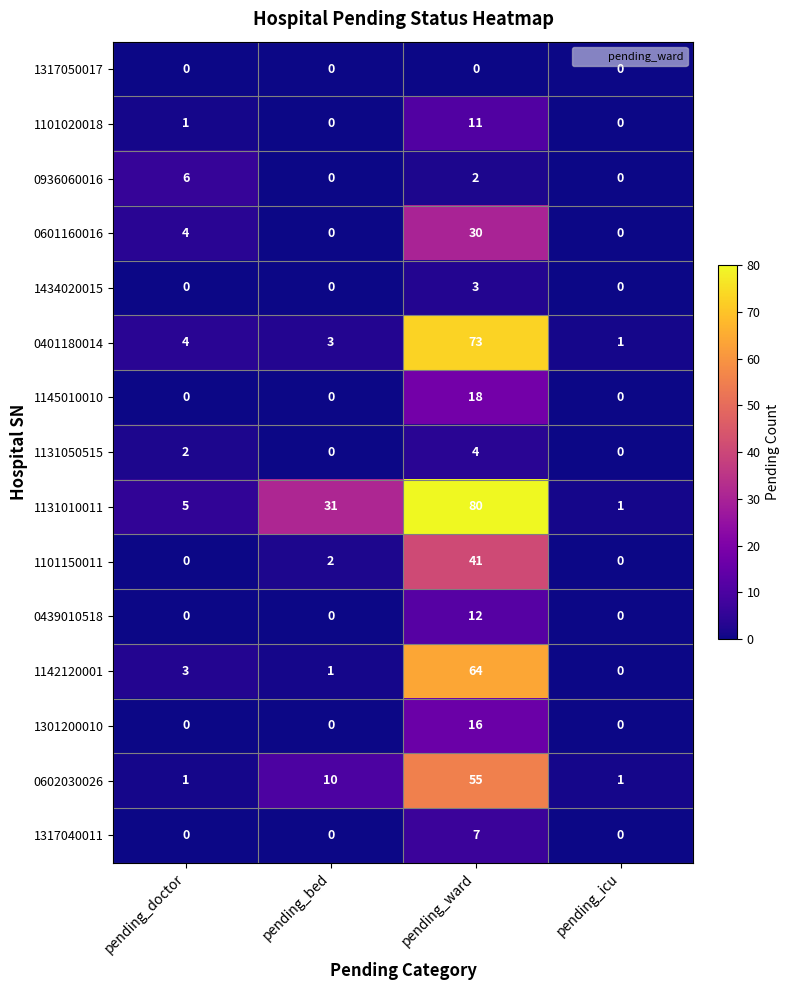

What is the sum of all 0936060016 values?

8